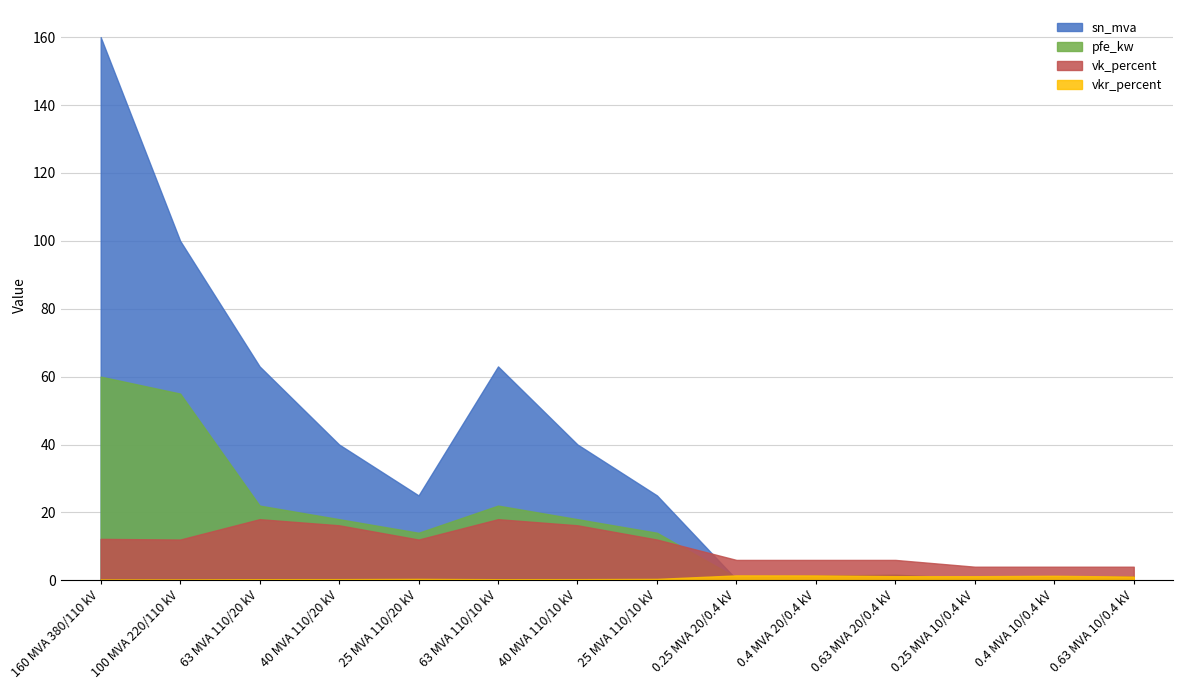

How many interior local valleys does the vk_percent series have?

2